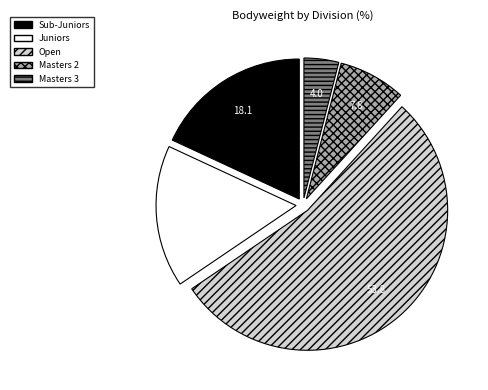

Does any single category account for the majority?

Yes